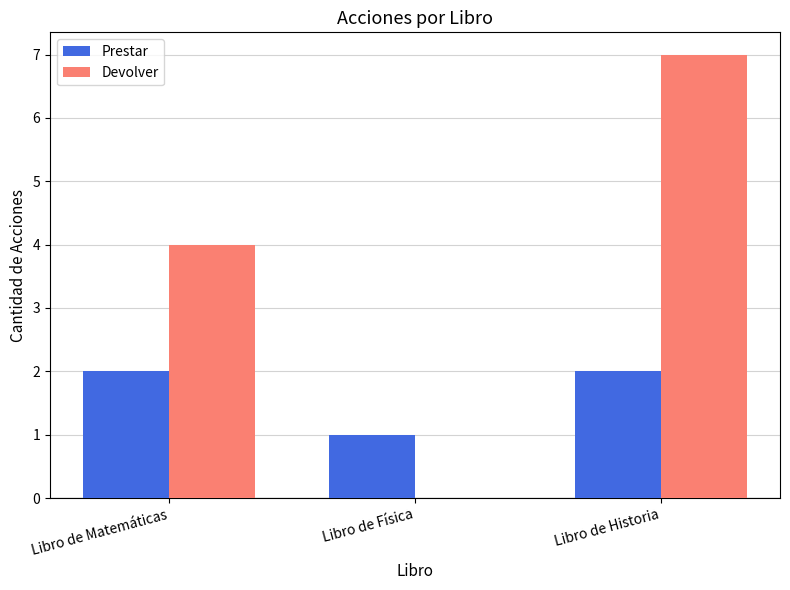

What is the sum of the Devolver values at Libro de Matemáticas and Libro de Física?

4